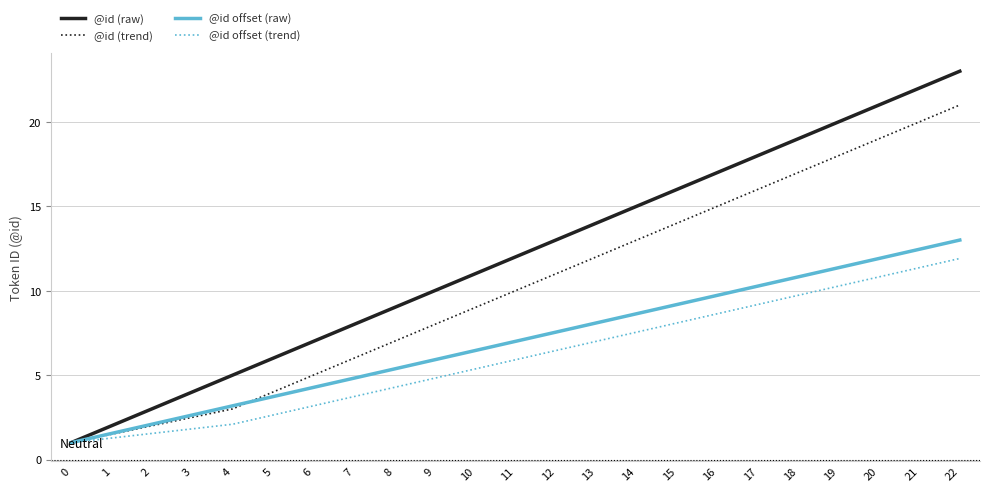

How many series are shown in this chart?

4